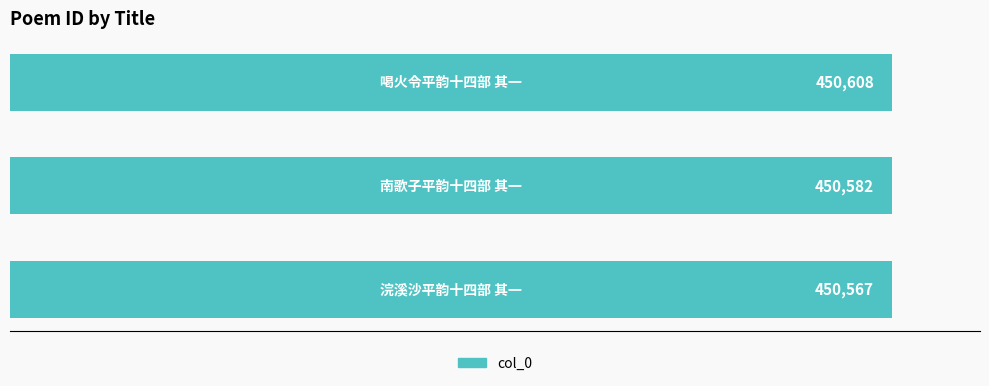

What is the difference between the maximum and second lowest values?

26